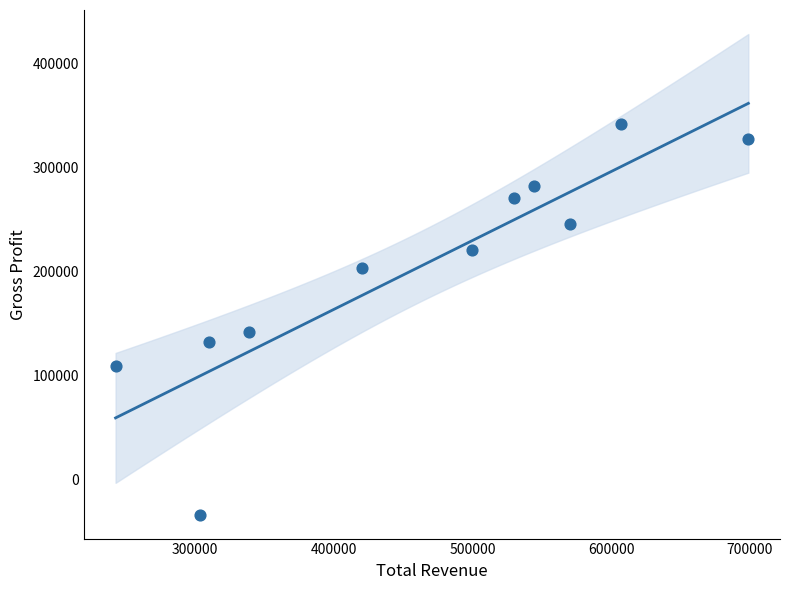

What Y value in the scatter plot is closest to 154350?

142300